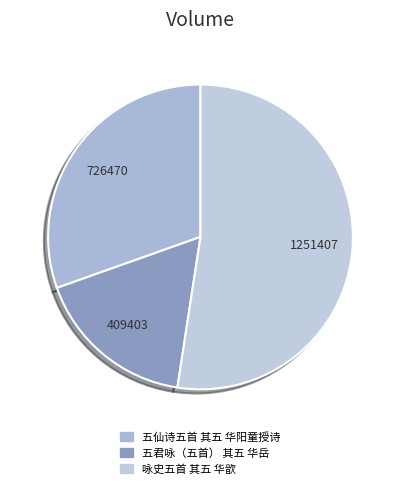

Does 咏史五首 其五 华歆 account for over 50% of the chart?

Yes